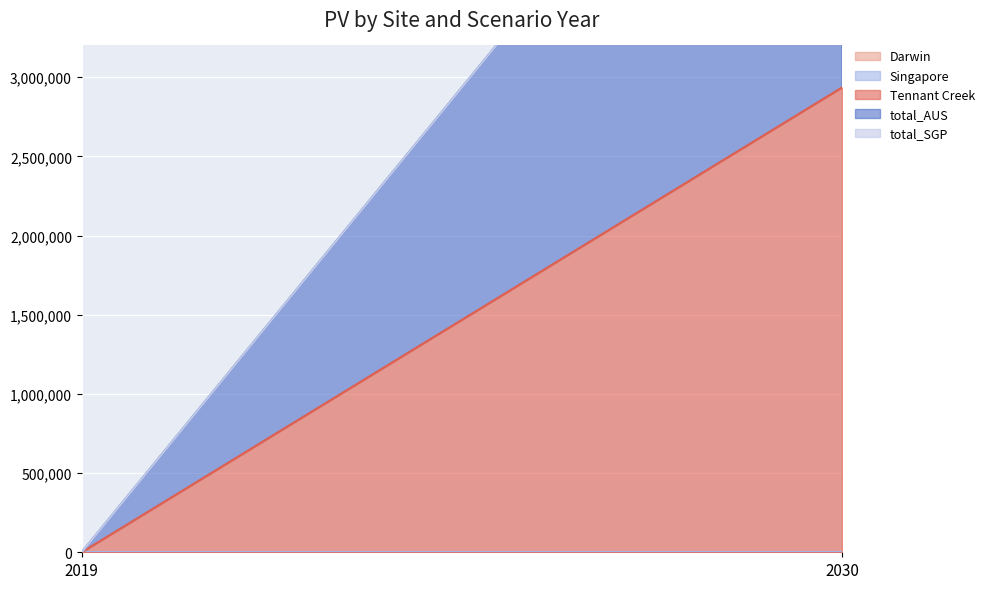

Which series has the widest spread of values?

Tennant Creek